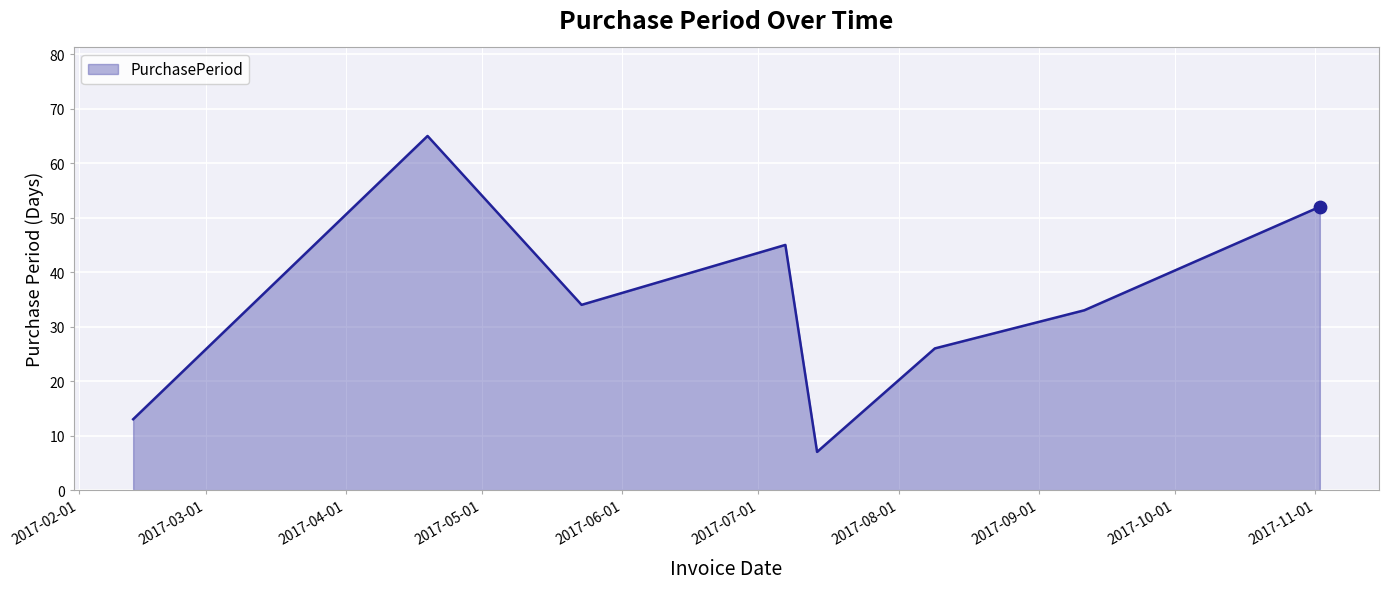

What is the greatest value displayed?

65